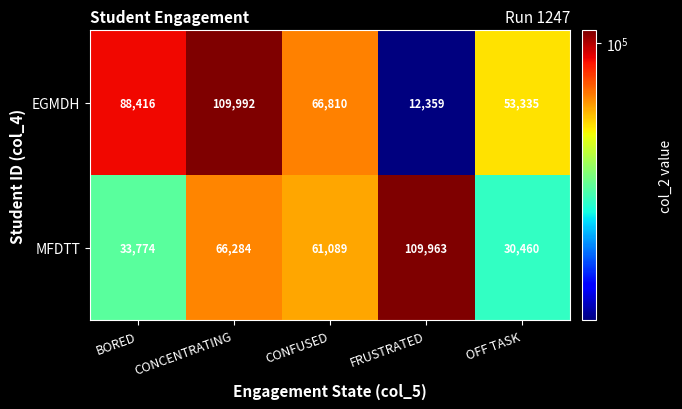

Where does the MFDTT series first go above 61089?

CONCENTRATING